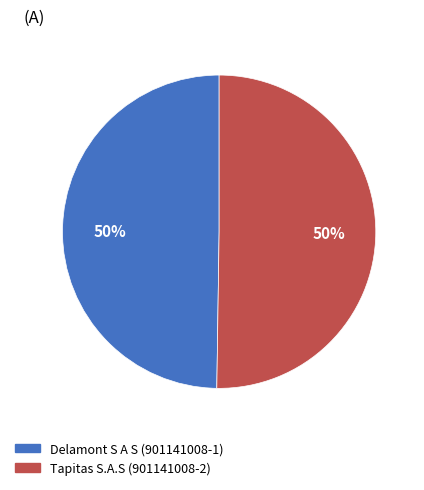

Combined, do Delamont S A S (901141008-1) and Tapitas S.A.S (901141008-2) account for over 50%?

Yes